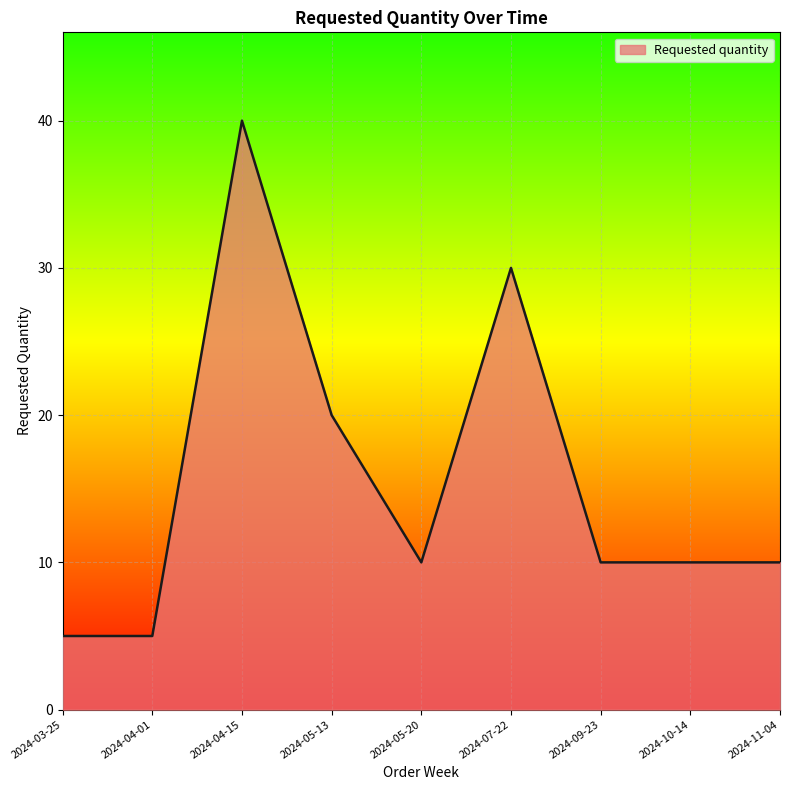

How many categories are shown in the chart?

9